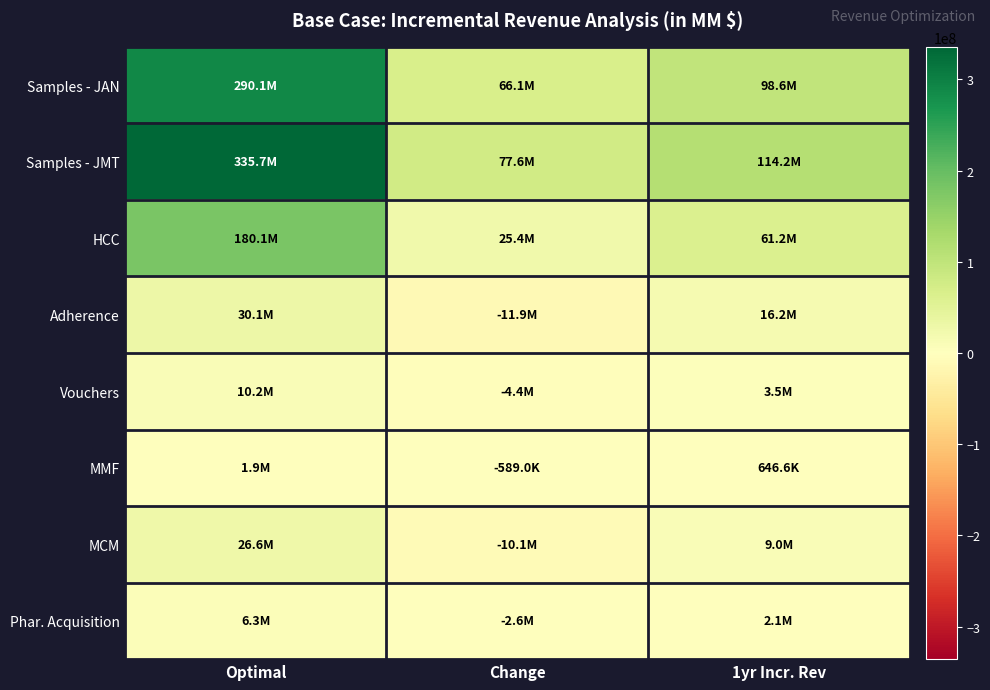

Between Optimal and 1yr Incr. Rev, which is larger?

Optimal